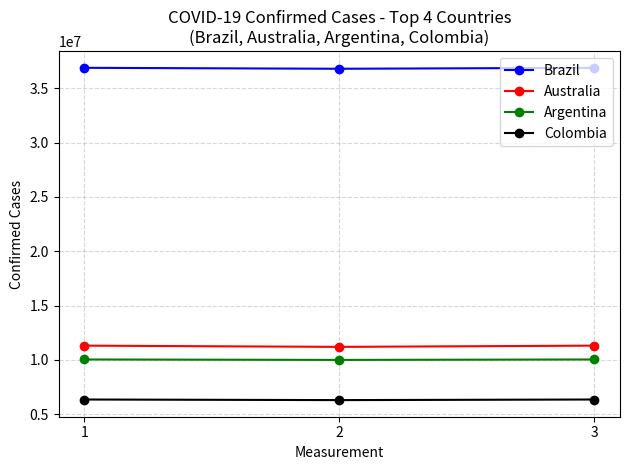

Does the chart display data point markers on the line(s)?

Yes